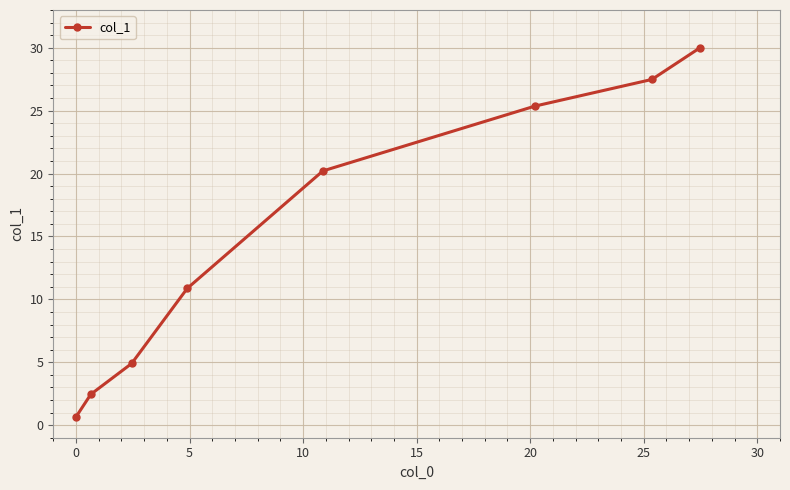

True or false: there are more than 0 points higher than both neighbors.

False